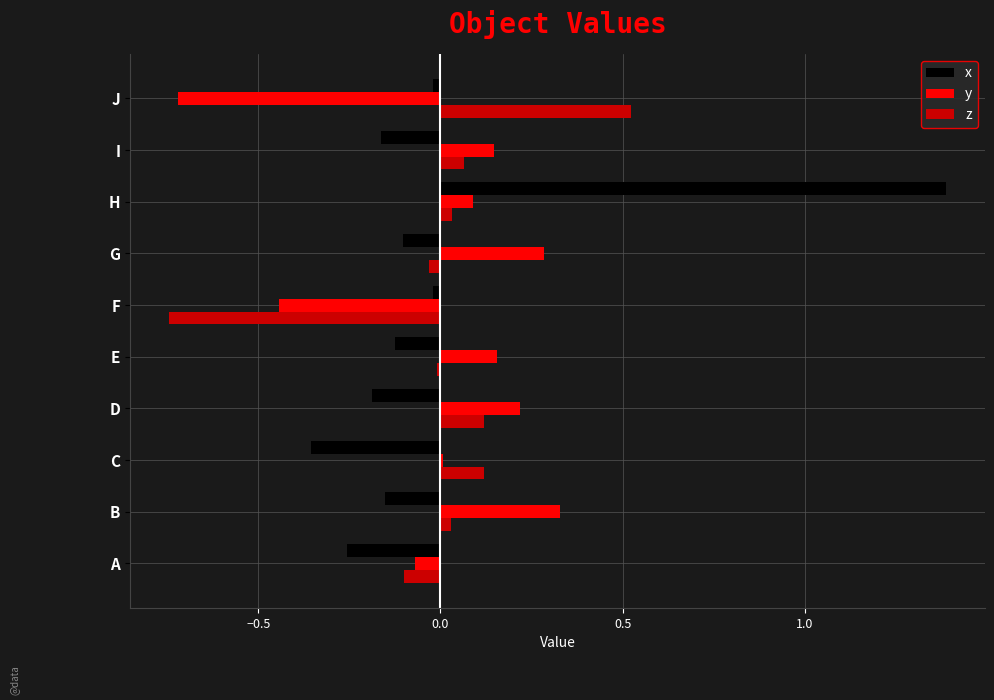

The value of y at F is -0.7. True or false?

False